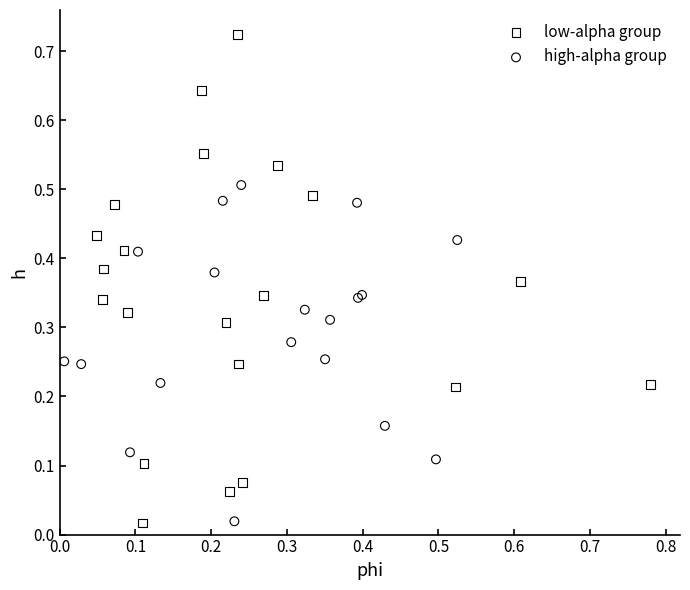

What are all the series names shown in the legend?

low-alpha group, high-alpha group